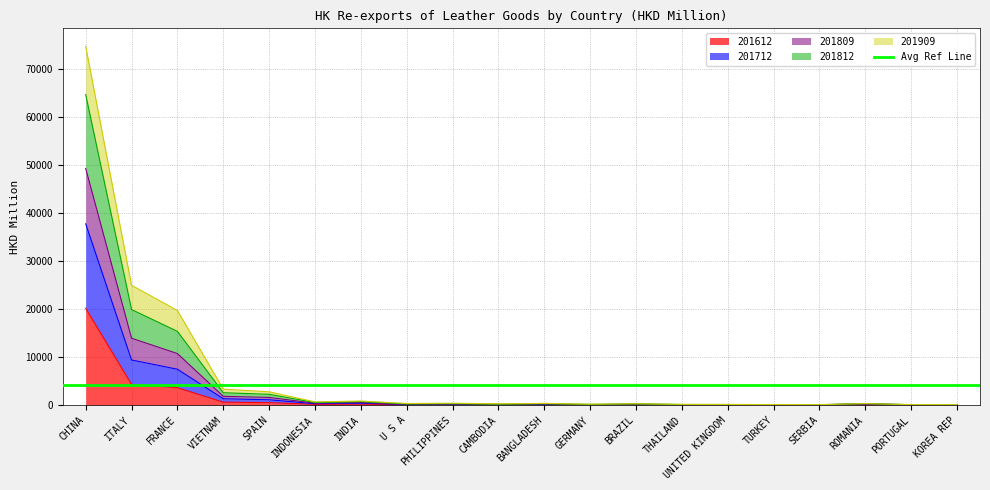

Is it true that 201812 equals 307.3 at U S A?

False